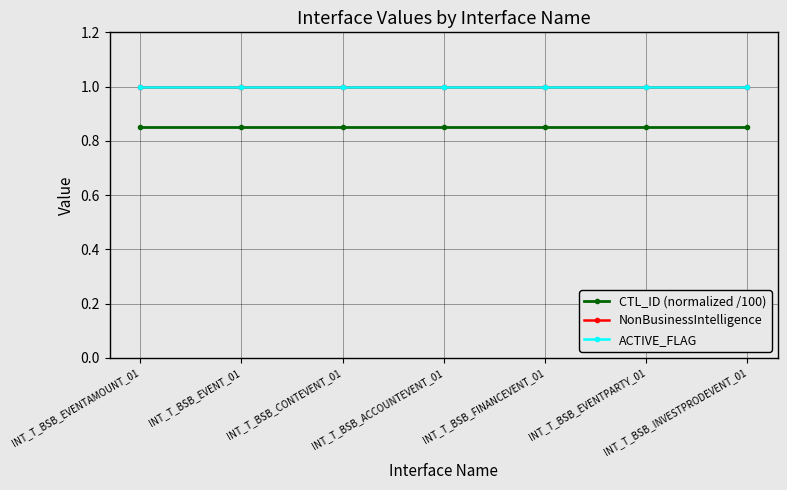

Does the chart have visible grid lines?

Yes